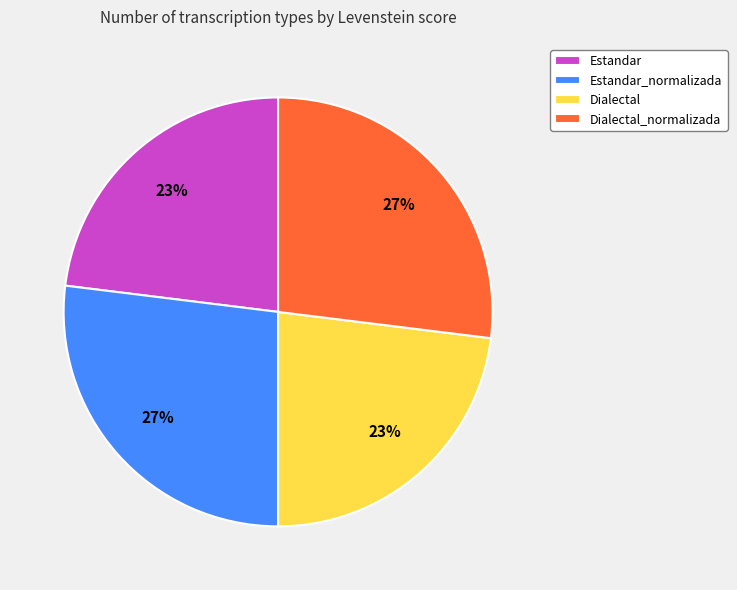

To the nearest percent, what portion does Dialectal represent?

23%